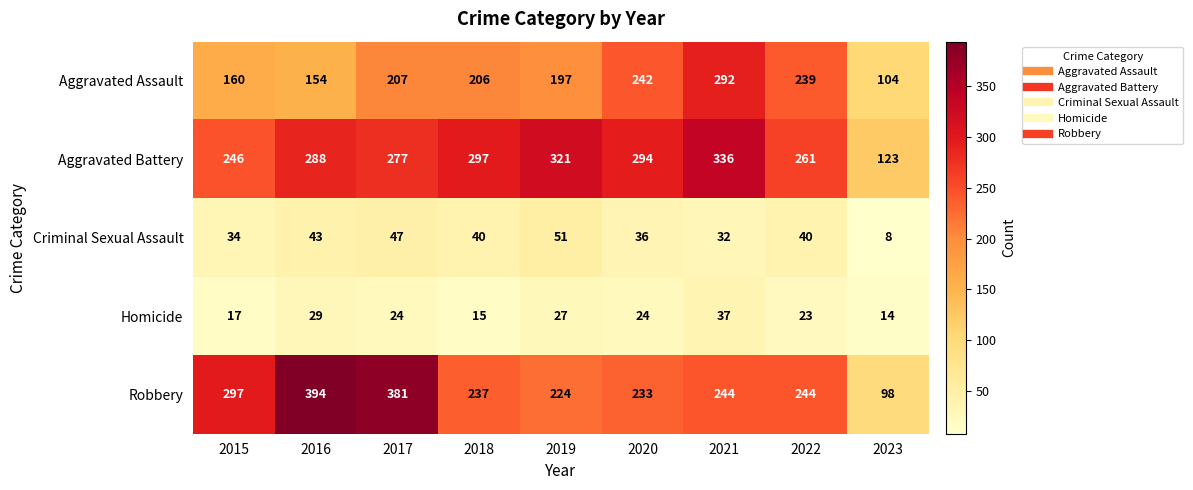

Is it true that Aggravated Battery equals 177 at 2017?

False